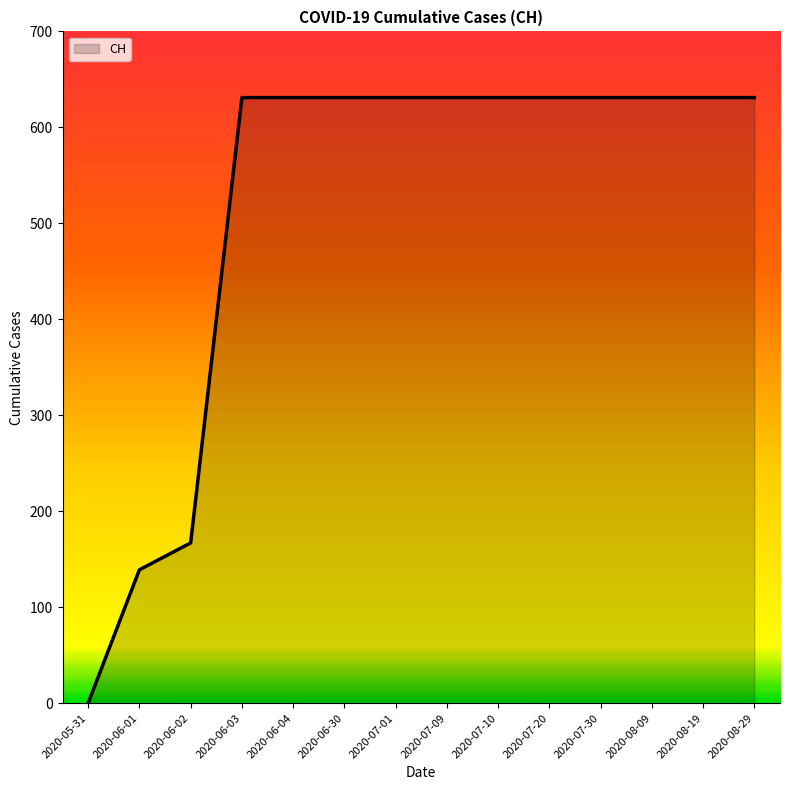

What is the maximum value shown in the chart?

631